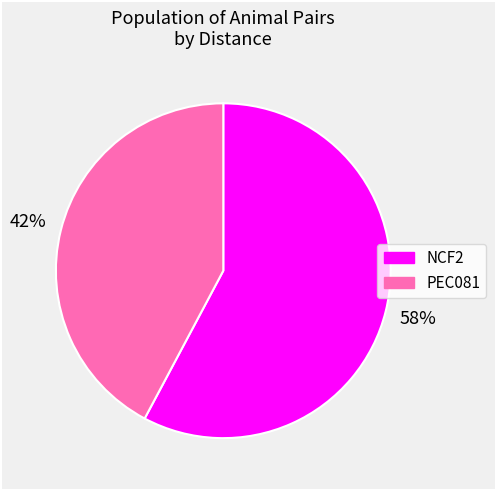

What is the largest slice in the pie chart?

NCF2